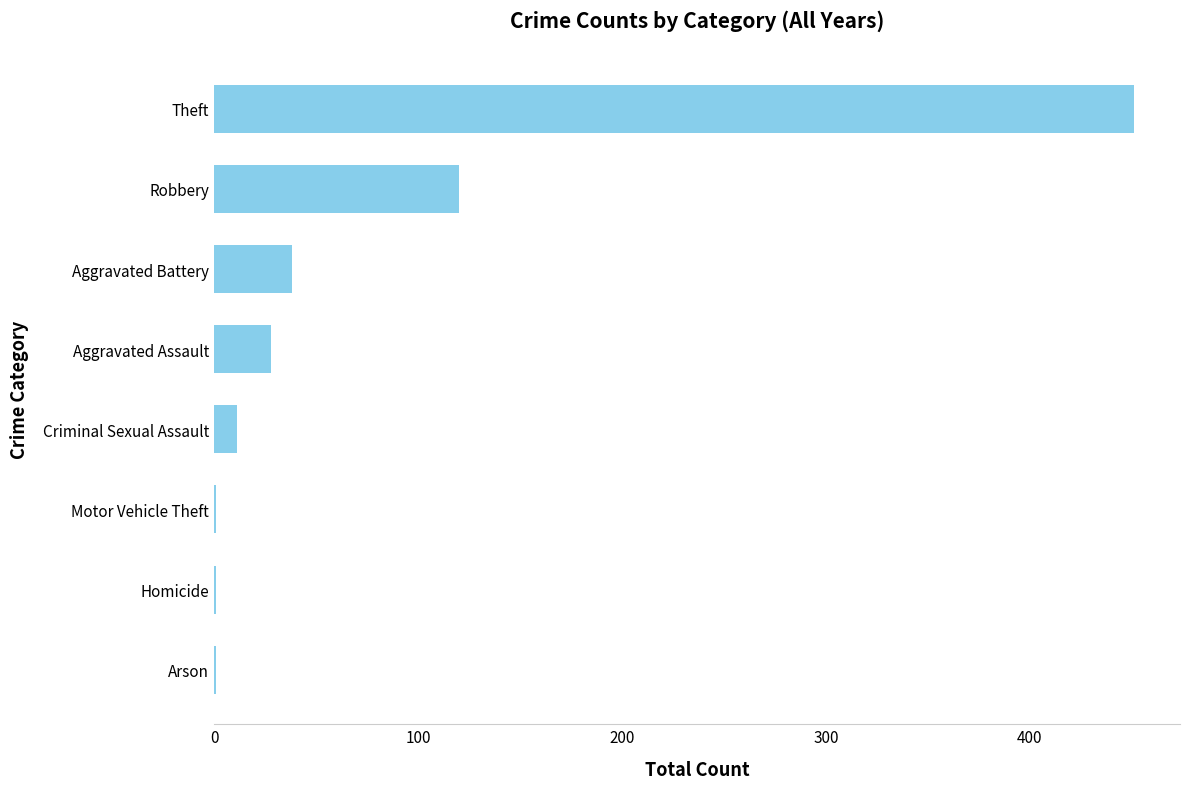

Reading bottom to top, transcribe all the data shown in this chart.

Arson=1	Homicide=1	Motor Vehicle Theft=1	Criminal Sexual Assault=11	Aggravated Assault=28	Aggravated Battery=38	Robbery=120	Theft=451